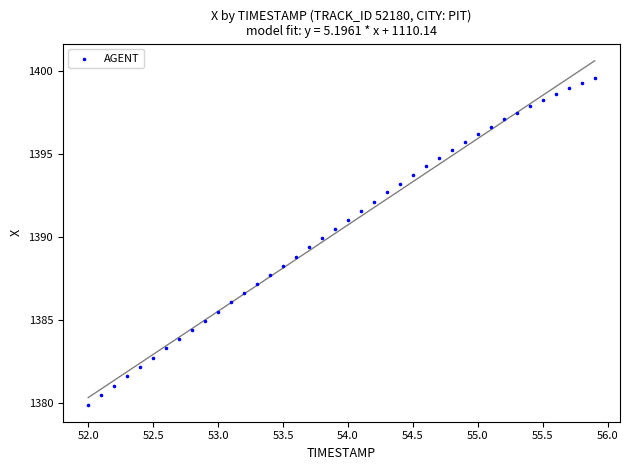

What is the range of Y values (max minus min)?

19.6